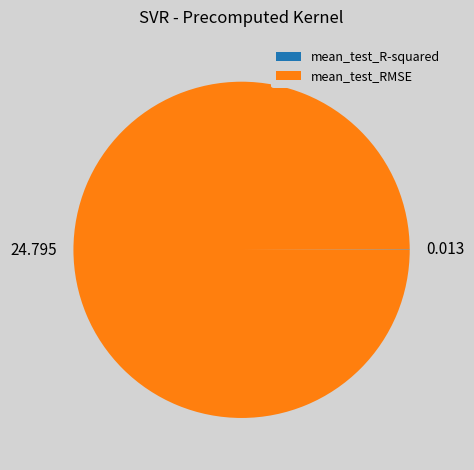

Does any single category account for the majority?

Yes